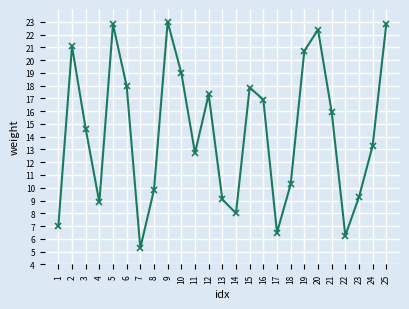

What is the value of the 5th point from the left?

22.8